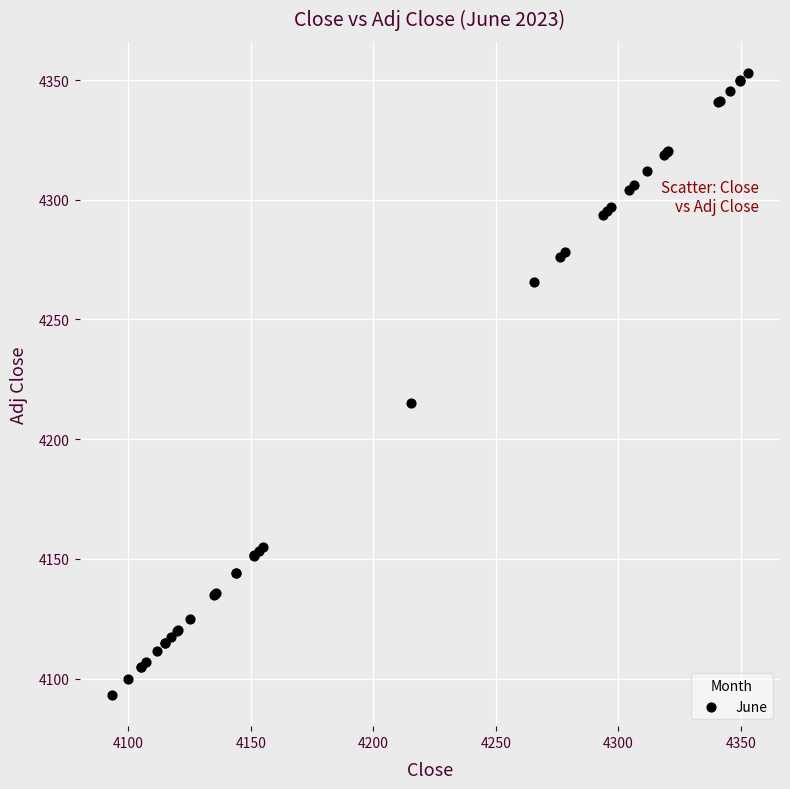

What Y value in the scatter plot is closest to 4223?

4215.3